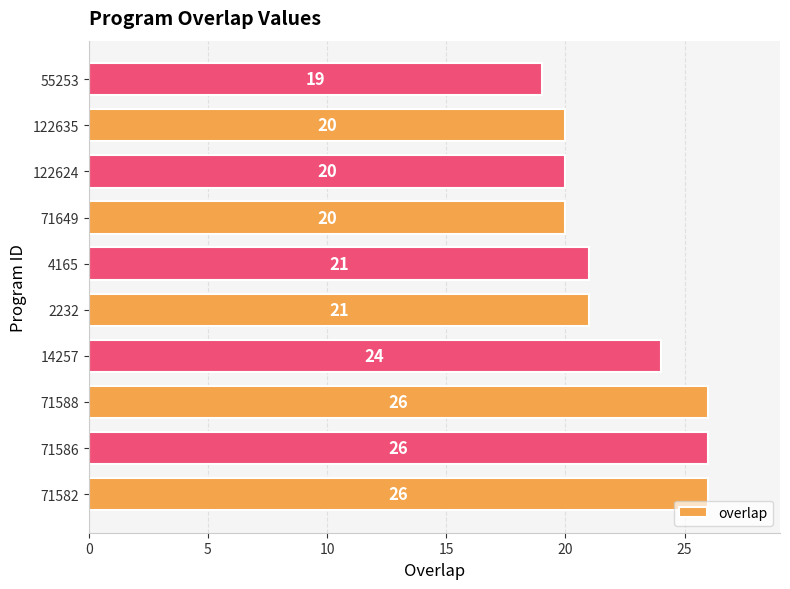

Between 55253 and 122635, which is larger?

122635